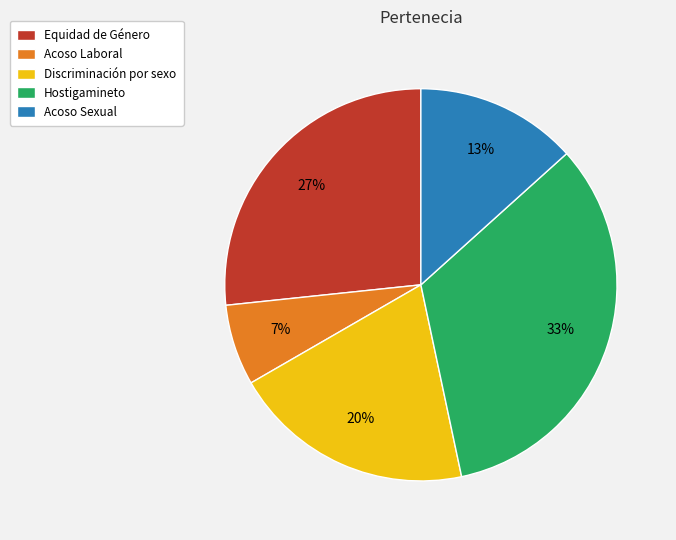

To the nearest percent, what is the combined percentage of Acoso Sexual and Discriminación por sexo?

33%